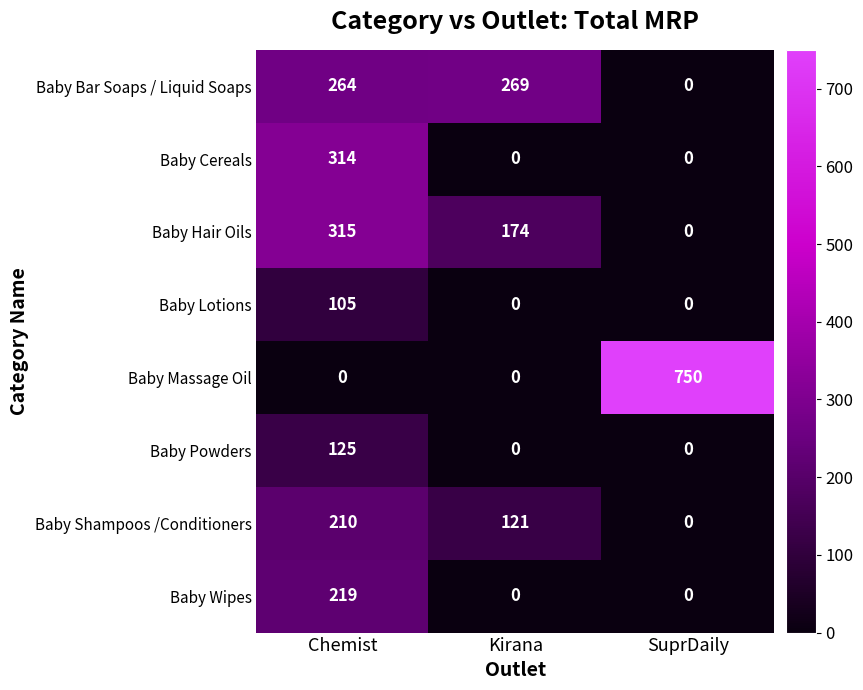

What is the difference between the Baby Hair Oils values at Chemist and SuprDaily?

315